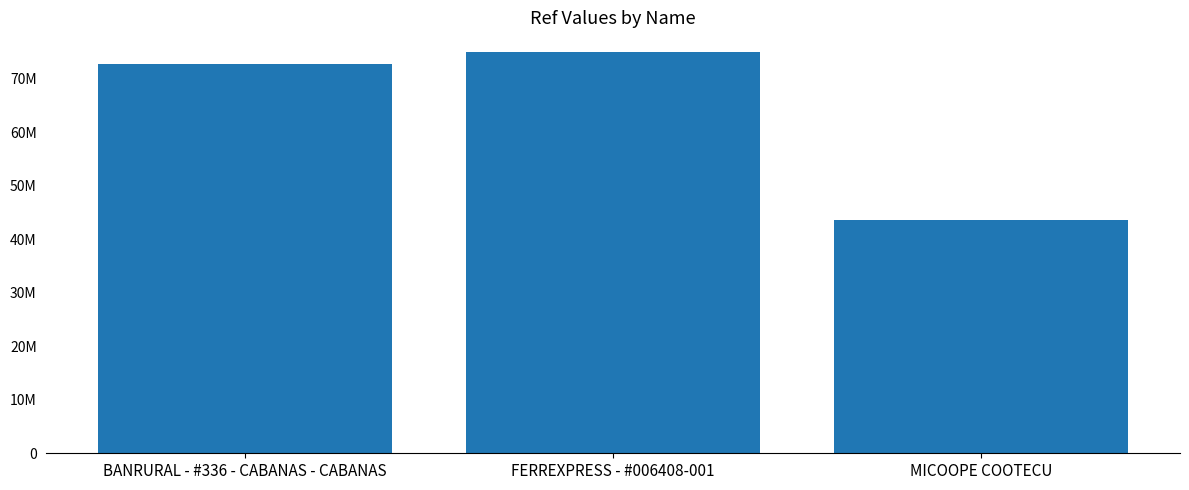

Are the bars horizontal?

No